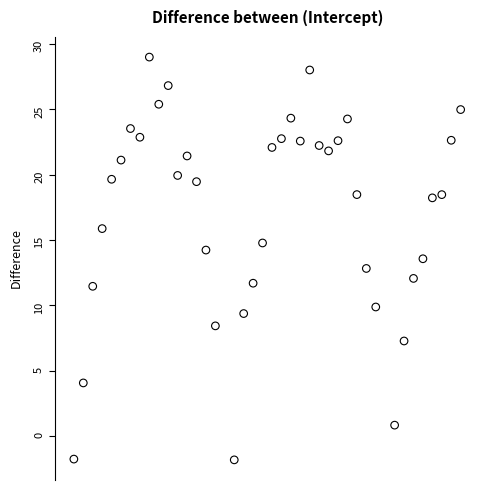

What is the range of Y values (max minus min)?

30.8